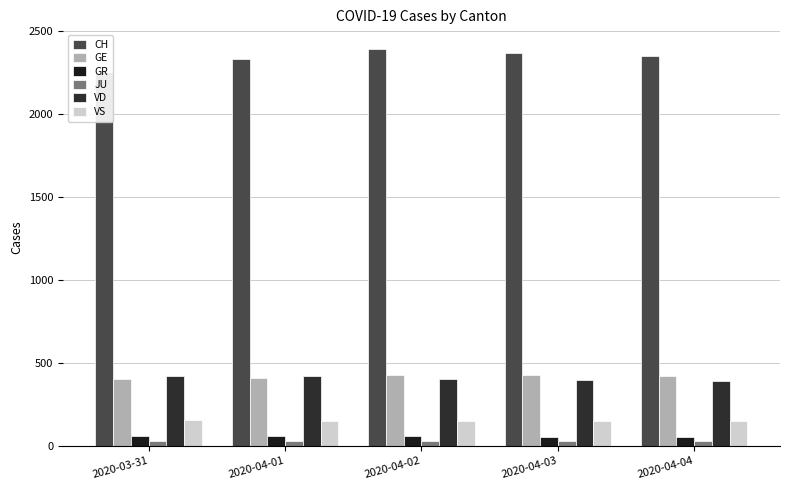

Which has a higher value, 2020-04-01 or 2020-04-03?

2020-04-03